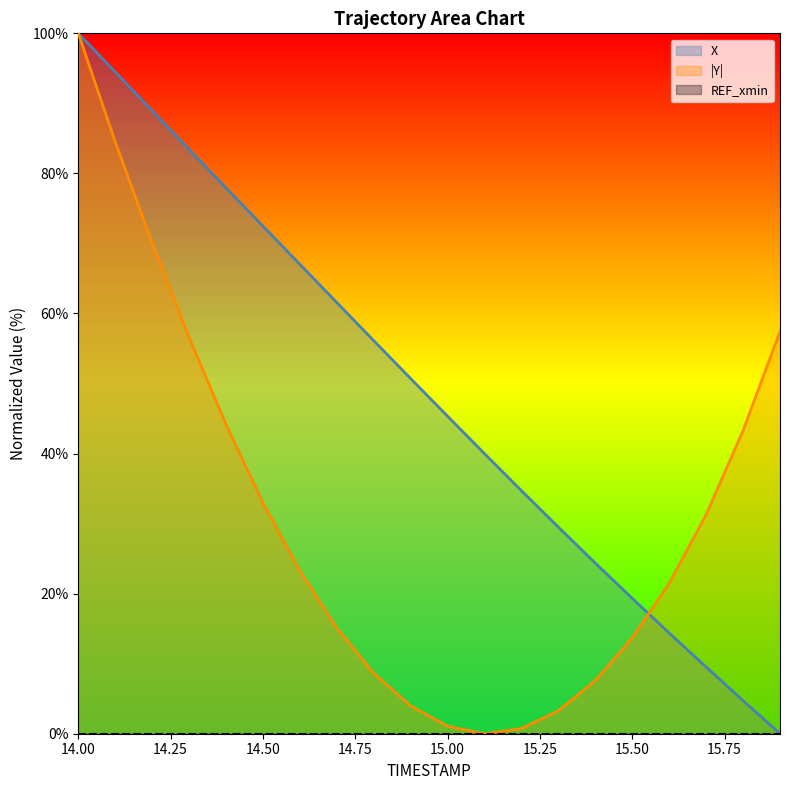

Reading left to right, extract all data points from this chart.

X: 14.0=100.0	14.1=94.5	14.2=88.9	14.3=83.4	14.4=77.9	14.5=72.5	14.6=67.0	14.7=61.6	14.8=56.1	14.9=50.7	15.0=45.3	15.1=40.0	15.2=34.7	15.3=29.5	15.4=24.4	15.5=19.3	15.6=14.4	15.7=9.5	15.8=4.7	15.9=0.0
Y: 14.0=100.0	14.1=84.5	14.2=70.0	14.3=56.6	14.4=44.1	14.5=33.0	14.6=23.2	14.7=15.1	14.8=8.6	14.9=4.0	15.0=1.1	15.1=0.0	15.2=0.7	15.3=3.3	15.4=7.6	15.5=13.7	15.6=21.5	15.7=31.3	15.8=43.3	15.9=57.5